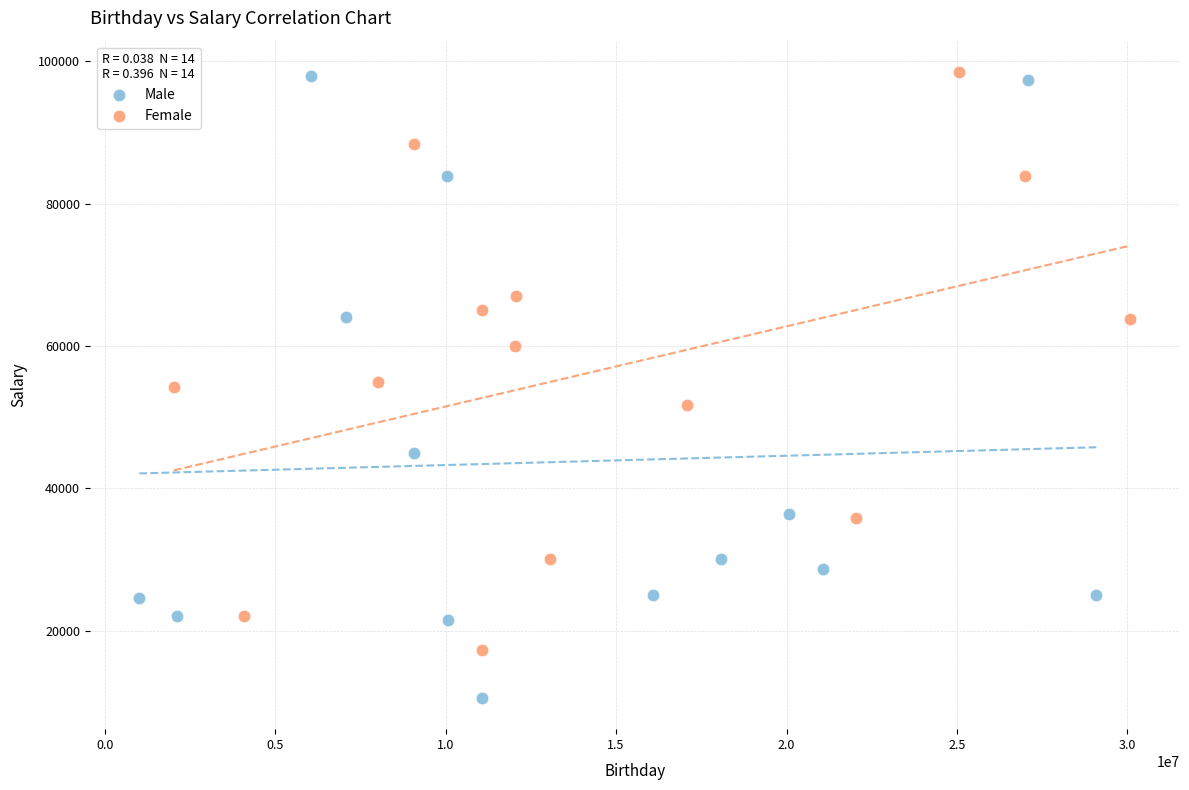

Which series has the widest spread of Y values?

Male